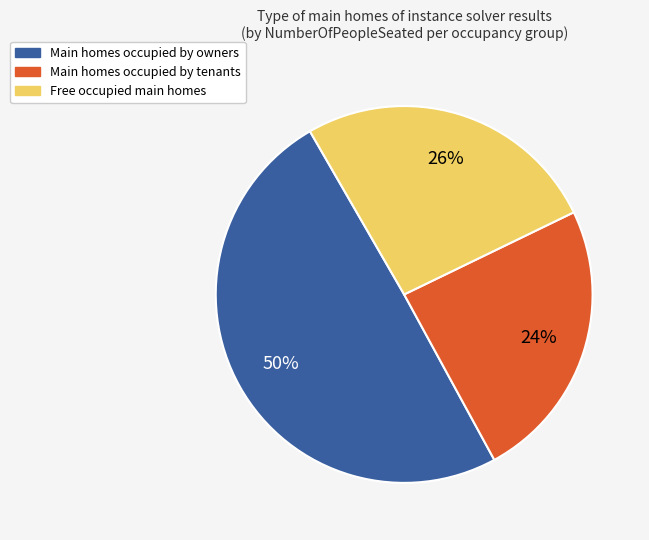

Is there a majority slice in this chart?

No